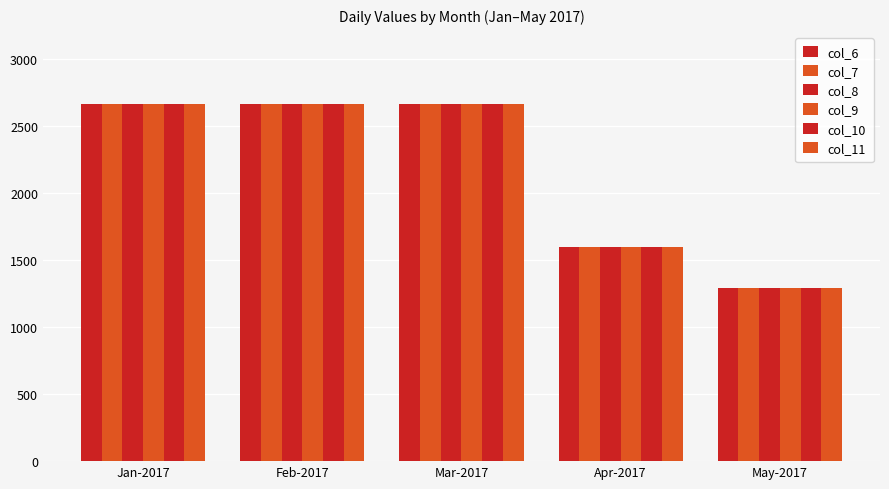

What is the sum of all col_10 values?

10862